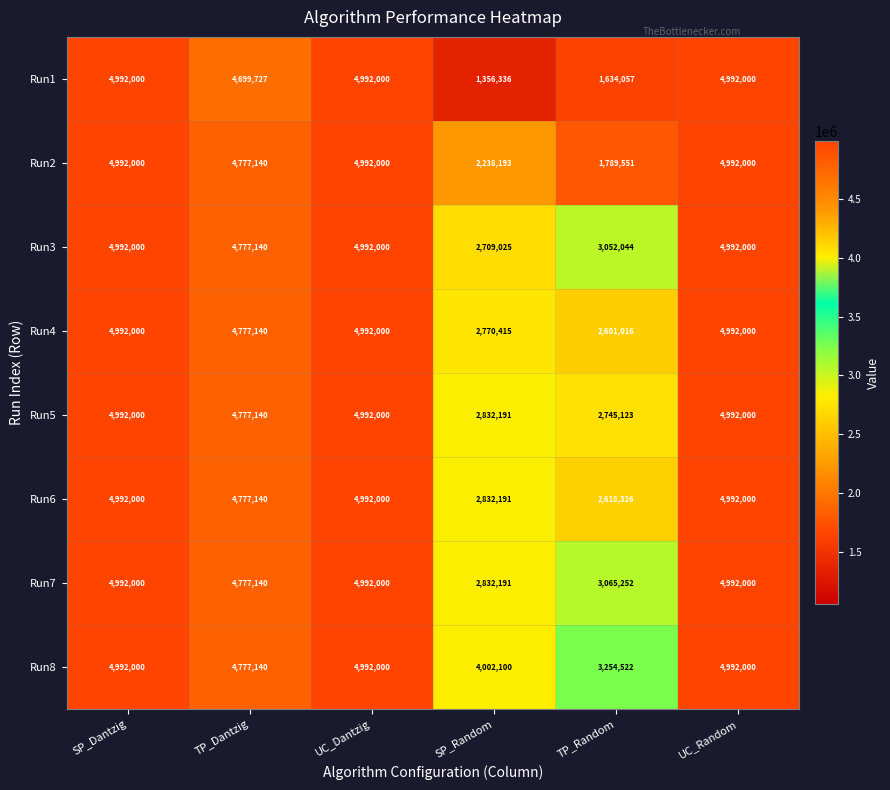

Which series has the largest range (max minus min)?

Run1